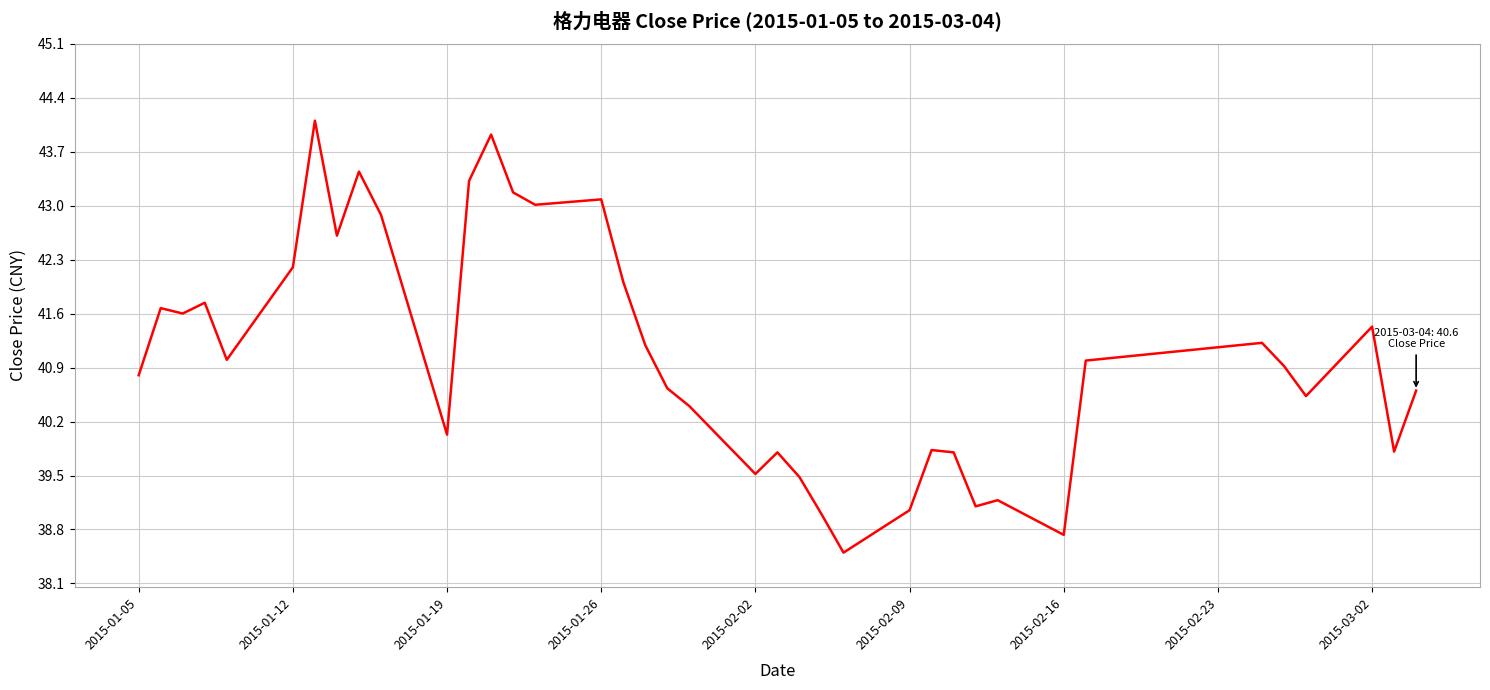

What is the greatest value displayed?

44.1